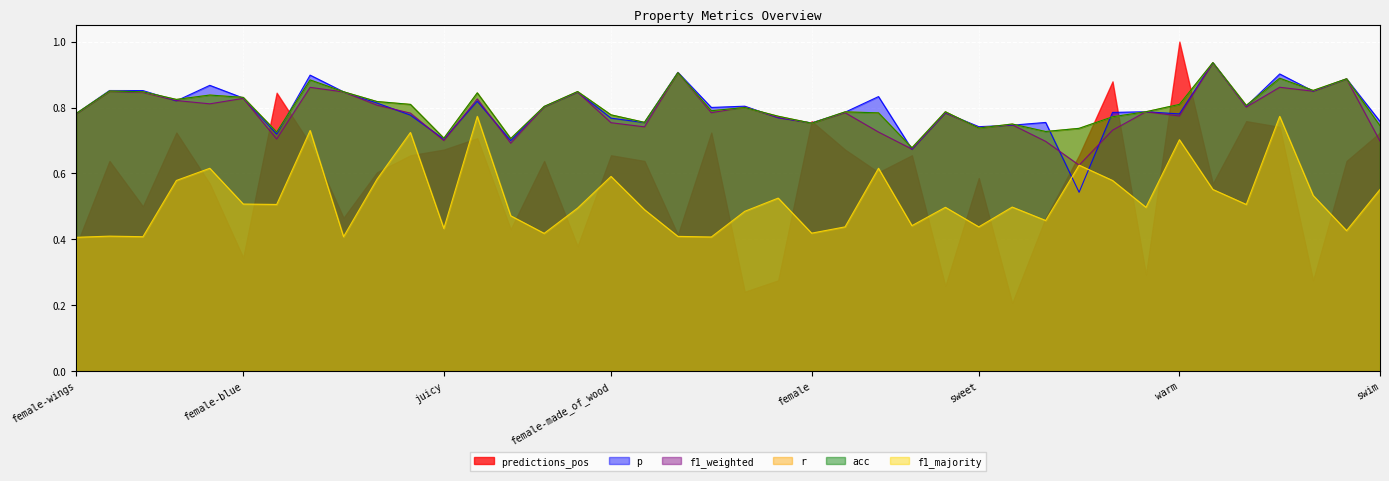

Does the chart display data point markers on the line(s)?

No